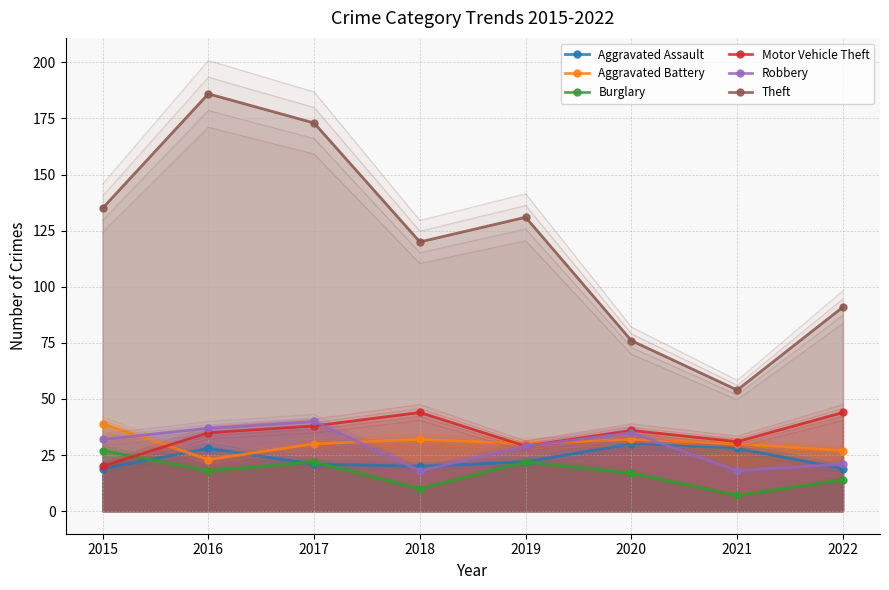

Where is the first local minimum for Theft?

2018